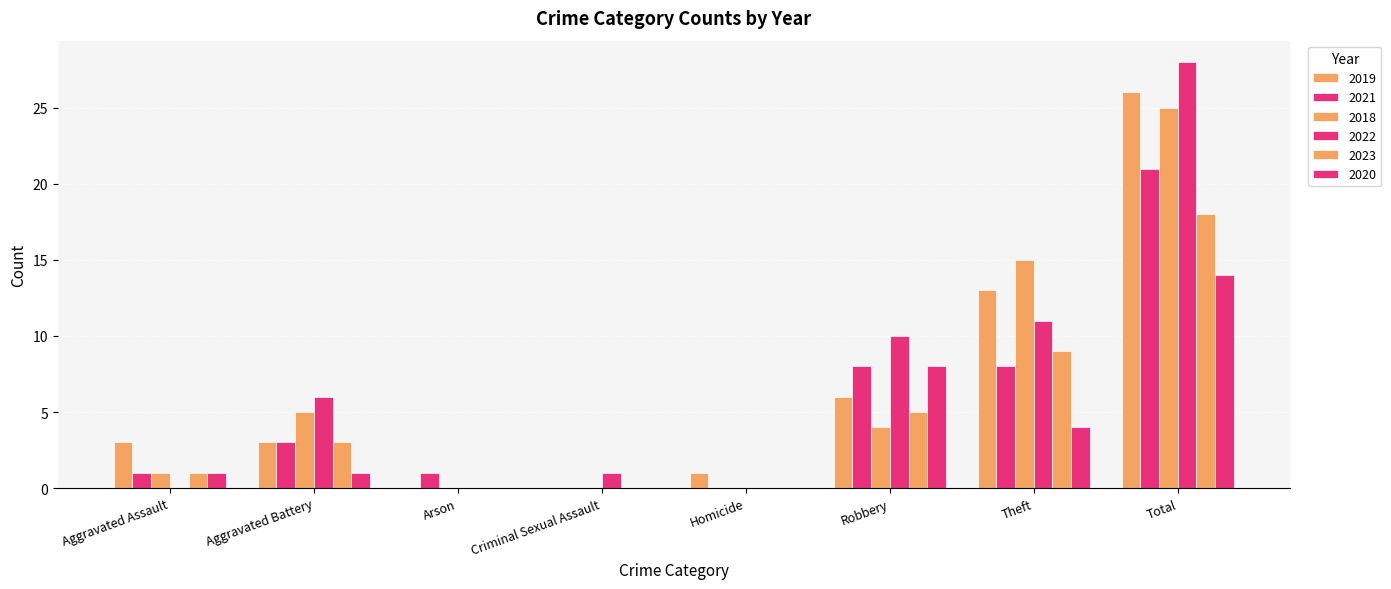

What is the total value across all series at Robbery?

41